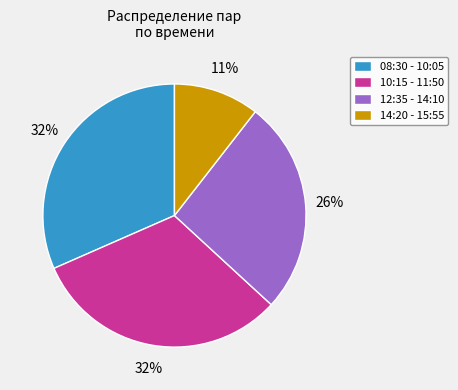

To the nearest percent, what is the average slice percentage?

25%